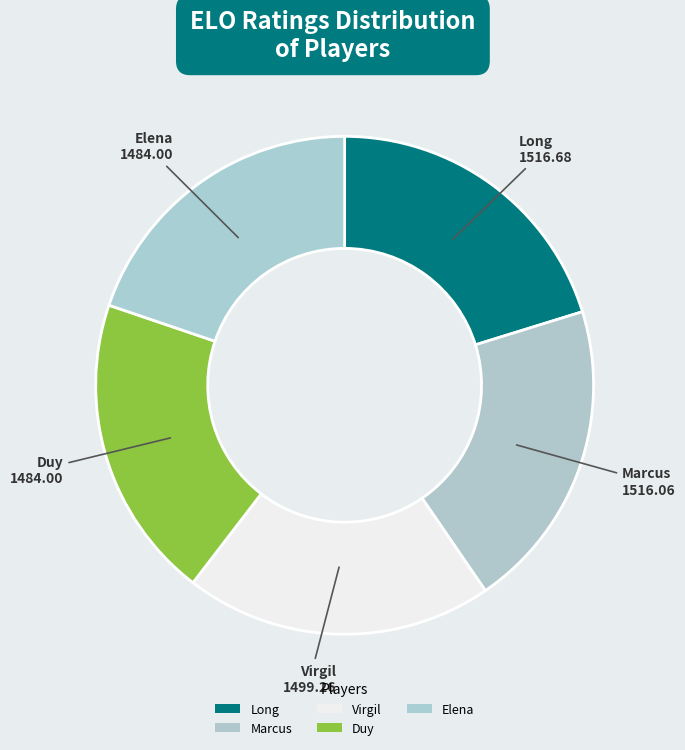

What percentage do Long and Duy together represent?

40.0%